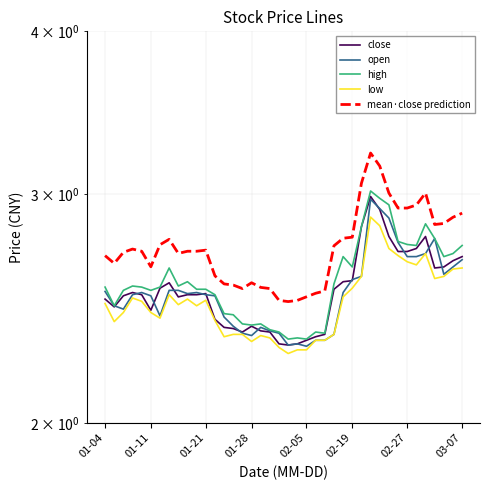

How many interior local valleys does the low series have?

9